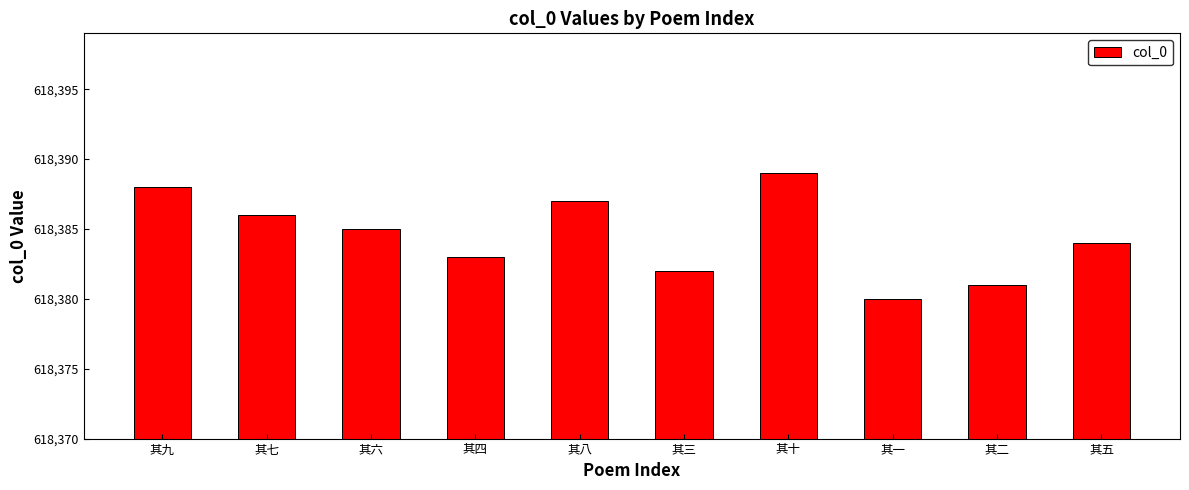

What is the value of the 5th bar from the left?

618387